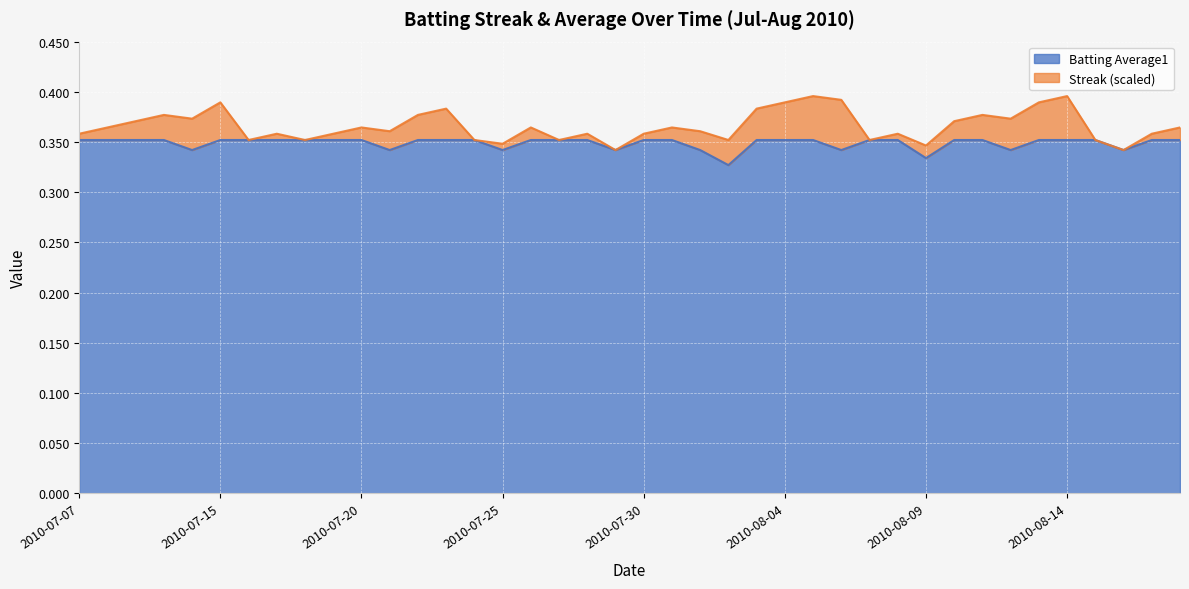

Rank the categories by value from highest to lowest.

2010-07-07, 2010-07-08, 2010-07-09, 2010-07-10, 2010-07-15, 2010-07-16, 2010-07-17, 2010-07-18, 2010-07-19, 2010-07-20, 2010-07-22, 2010-07-23, 2010-07-24, 2010-07-26, 2010-07-27, 2010-07-28, 2010-07-30, 2010-07-31, 2010-08-03, 2010-08-04, 2010-08-05, 2010-08-07, 2010-08-08, 2010-08-10, 2010-08-11, 2010-08-13, 2010-08-14, 2010-08-15, 2010-08-17, 2010-08-18, 2010-07-11, 2010-07-21, 2010-07-25, 2010-07-29, 2010-08-01, 2010-08-06, 2010-08-12, 2010-08-16, 2010-08-09, 2010-08-02